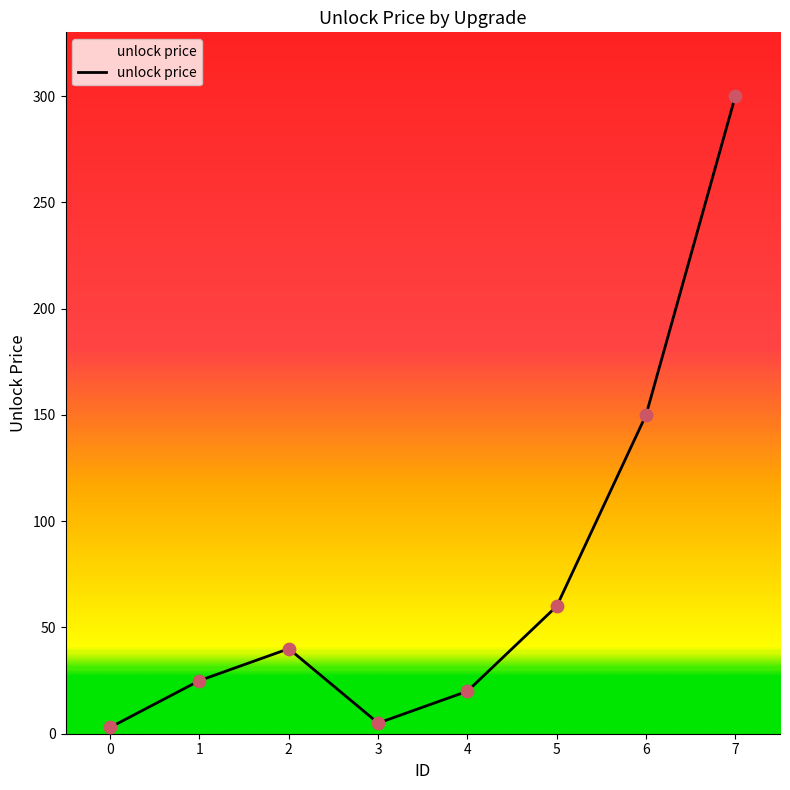

What is the change in value from 2 to 4?

-20